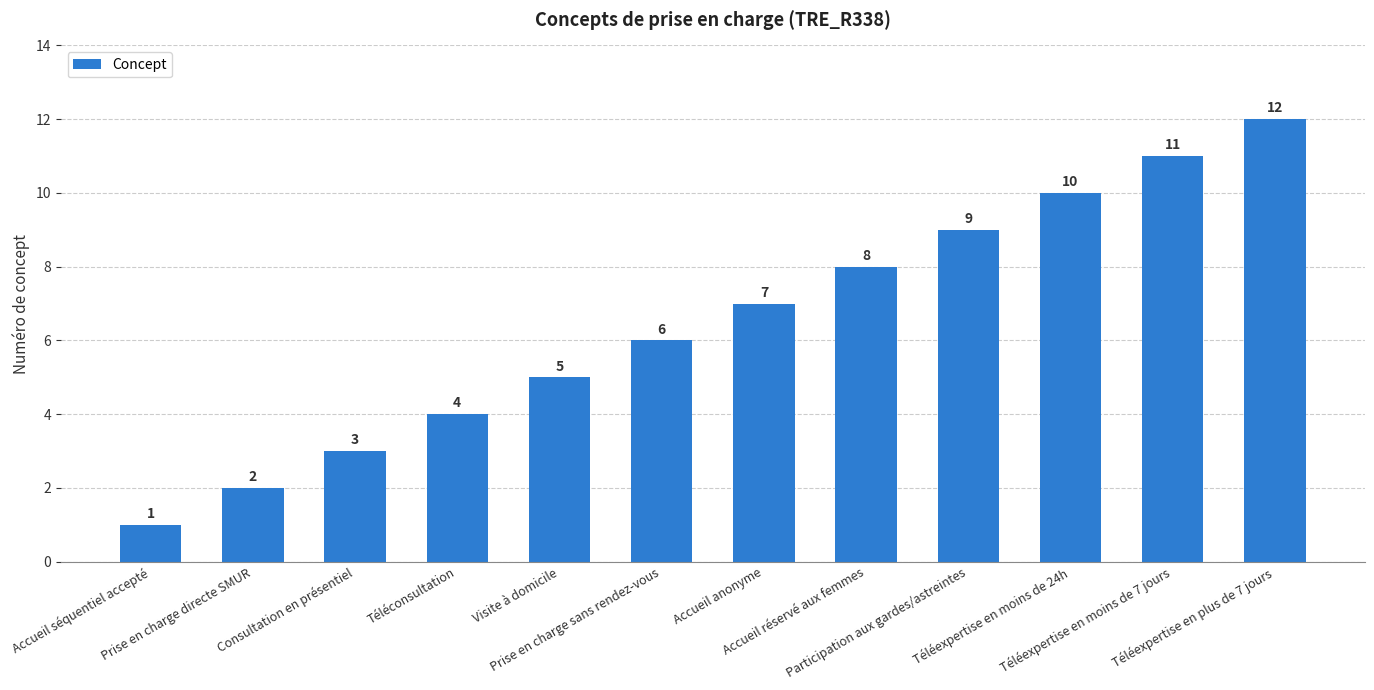

Reading right to left, extract all data points from this chart.

12	11	10	9	8	7	6	5	4	3	2	1